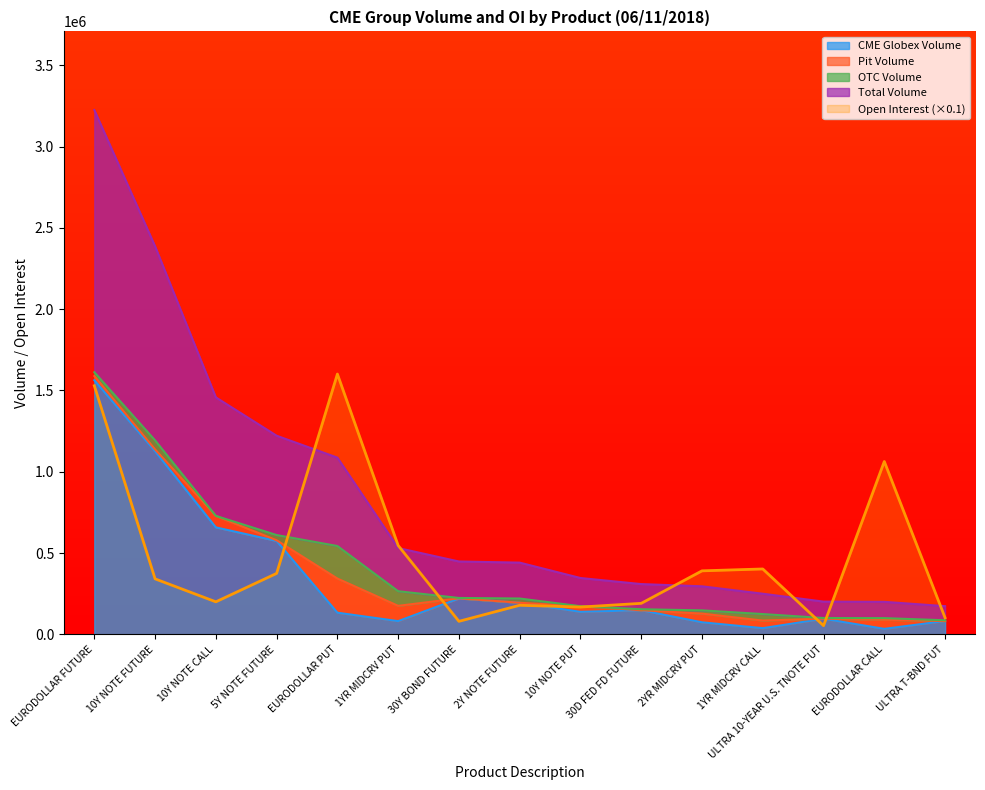

Is it true that Open Interest (×0.1) equals 1600918.5 at EURODOLLAR PUT?

True